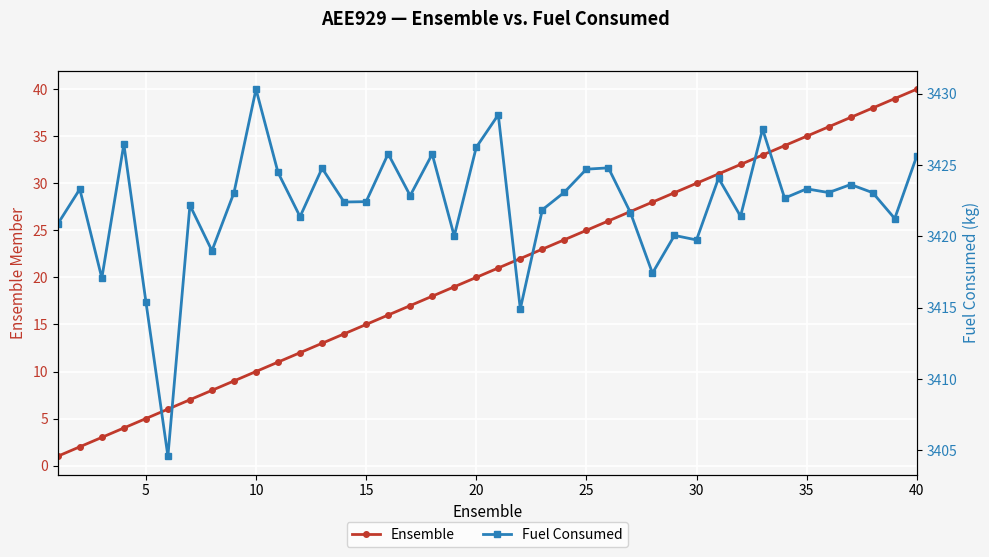

True or false: Ensemble and Fuel Consumed cross at least once.

False